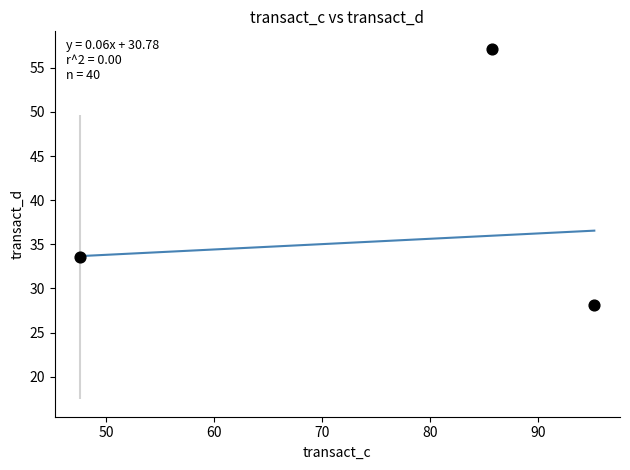

What is the average X value?

76.2